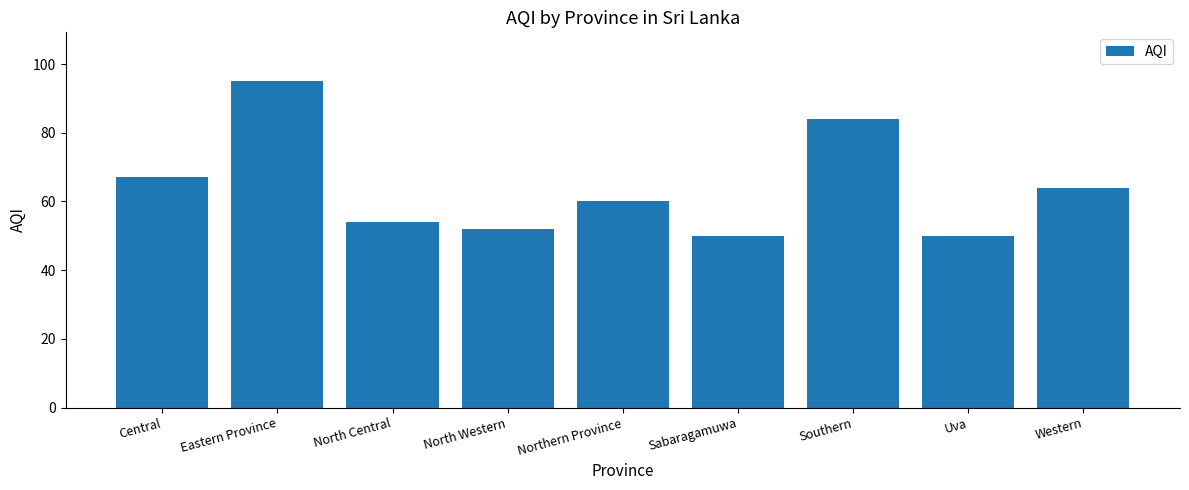

What position from the left is Northern Province?

5